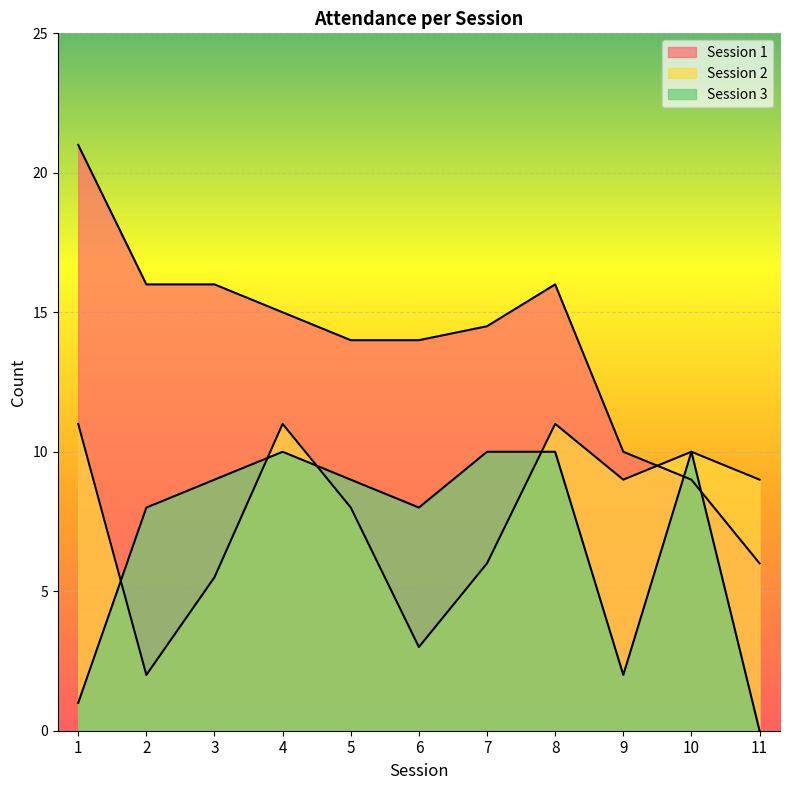

Which series has the widest spread of values?

Session 1